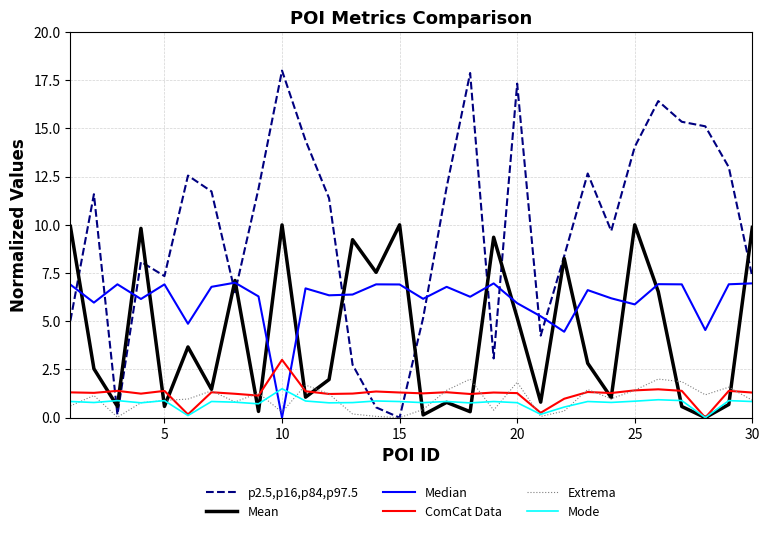

True or false: p2.5,p16,p84,p97.5 and ComCat Data cross at least once.

True